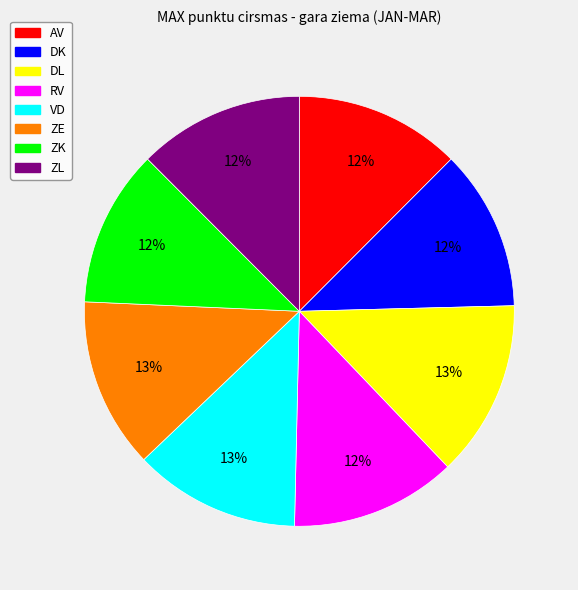

To the nearest percent, what percentage of the pie is ZL?

12%